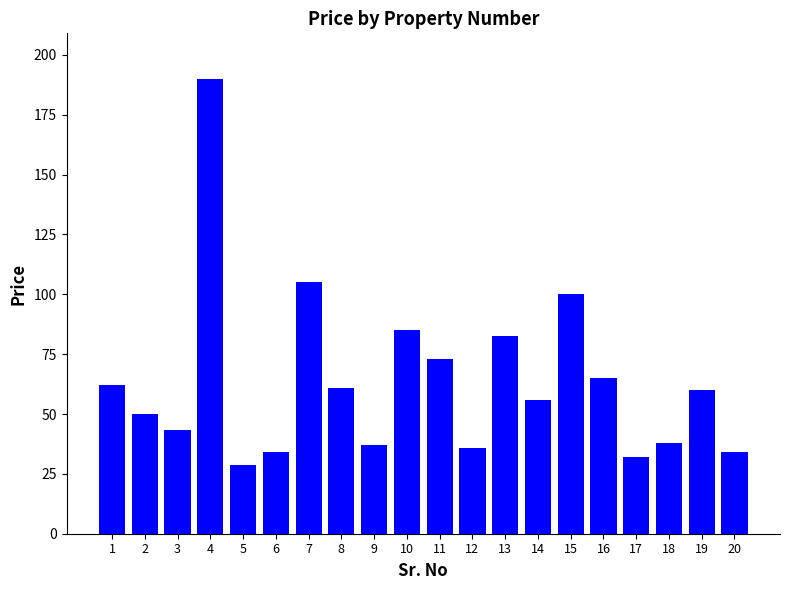

Approximately how many times larger is the value at 19 compared to 2?

1.2